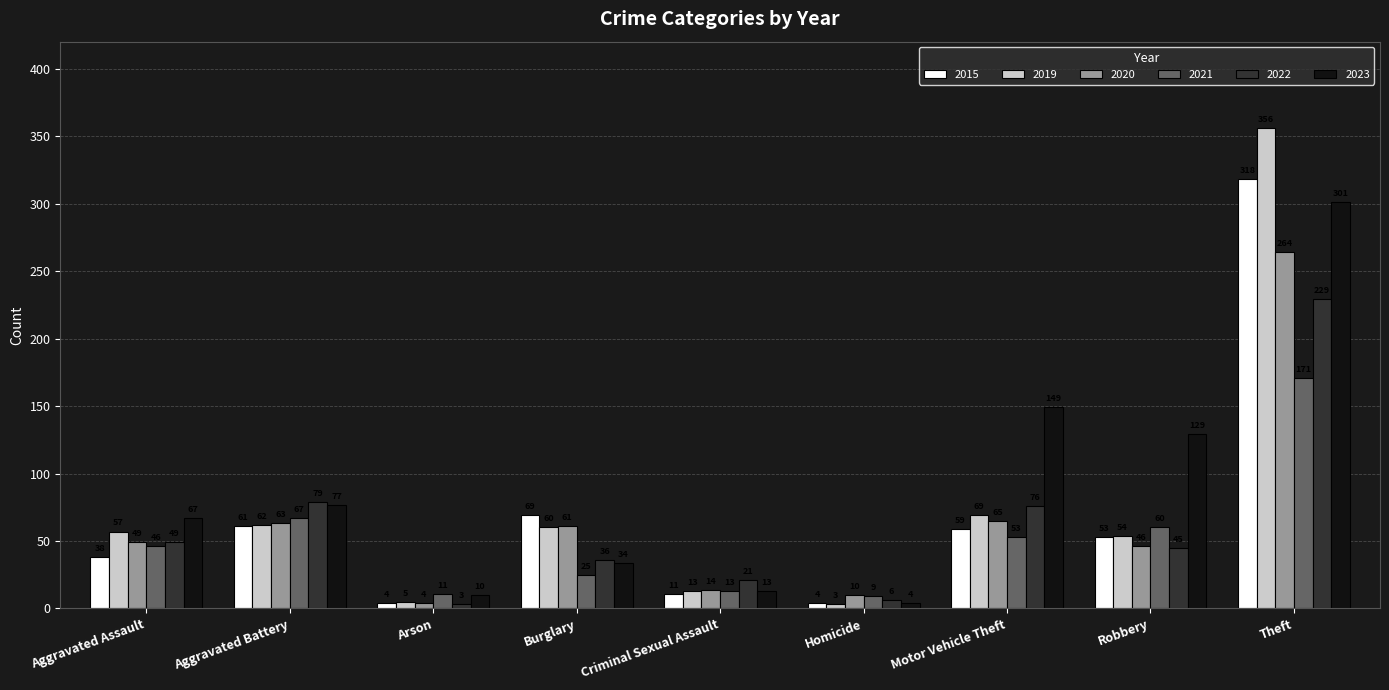

Reading left to right, extract all data points from this chart.

2015: Aggravated Assault=38	Aggravated Battery=61	Arson=4	Burglary=69	Criminal Sexual Assault=11	Homicide=4	Motor Vehicle Theft=59	Robbery=53	Theft=318
2019: Aggravated Assault=57	Aggravated Battery=62	Arson=5	Burglary=60	Criminal Sexual Assault=13	Homicide=3	Motor Vehicle Theft=69	Robbery=54	Theft=356
2020: Aggravated Assault=49	Aggravated Battery=63	Arson=4	Burglary=61	Criminal Sexual Assault=14	Homicide=10	Motor Vehicle Theft=65	Robbery=46	Theft=264
2021: Aggravated Assault=46	Aggravated Battery=67	Arson=11	Burglary=25	Criminal Sexual Assault=13	Homicide=9	Motor Vehicle Theft=53	Robbery=60	Theft=171
2022: Aggravated Assault=49	Aggravated Battery=79	Arson=3	Burglary=36	Criminal Sexual Assault=21	Homicide=6	Motor Vehicle Theft=76	Robbery=45	Theft=229
2023: Aggravated Assault=67	Aggravated Battery=77	Arson=10	Burglary=34	Criminal Sexual Assault=13	Homicide=4	Motor Vehicle Theft=149	Robbery=129	Theft=301